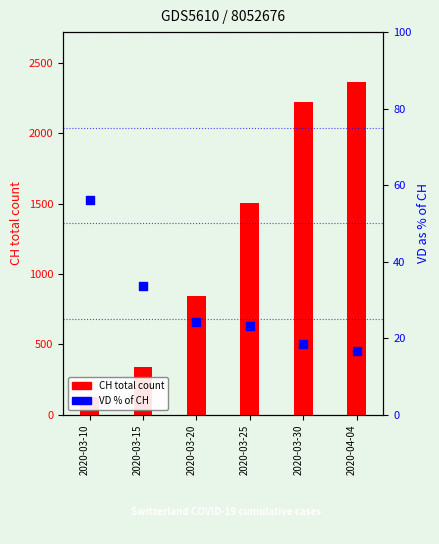

What are all the series names shown in the legend?

CH total count, VD % of CH